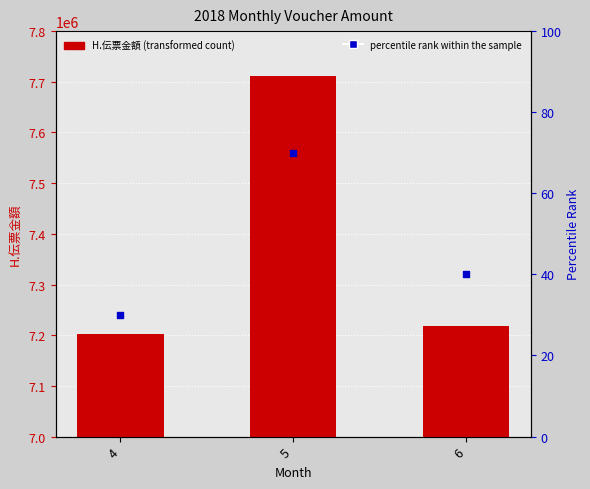

What is the total value across all series at 4?

7203091